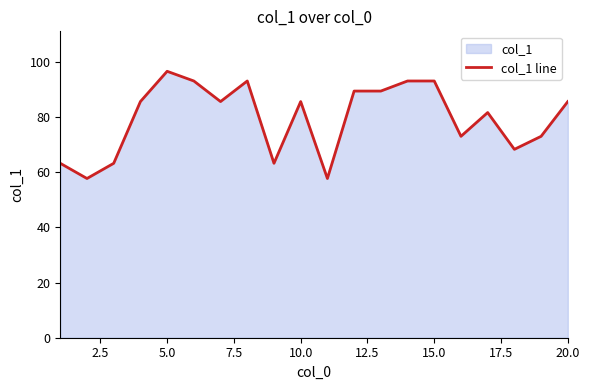

What is the difference between the maximum and minimum values?

38.9